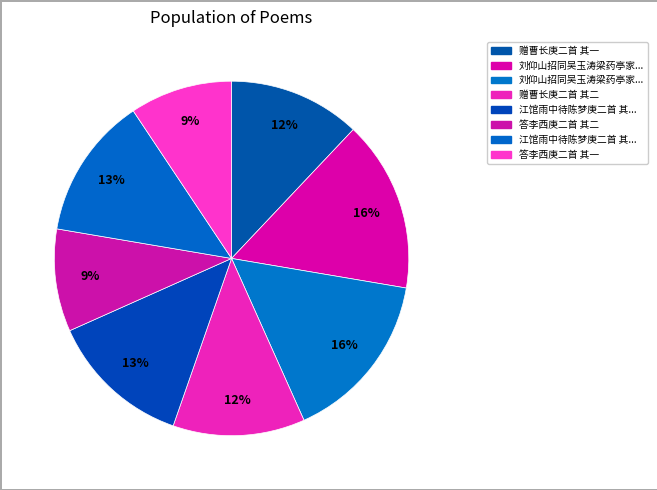

Count the number of slices in the pie.

8